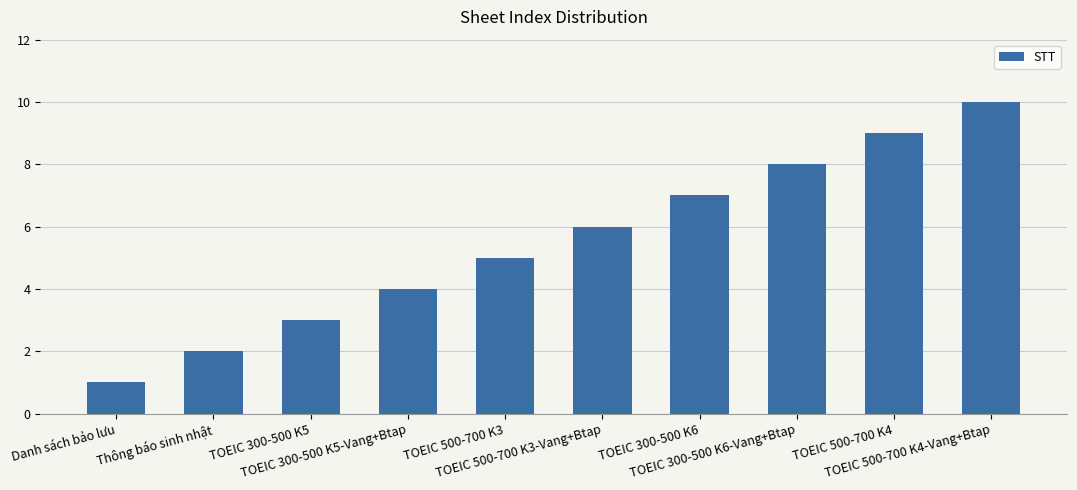

What is the maximum value shown in the chart?

10